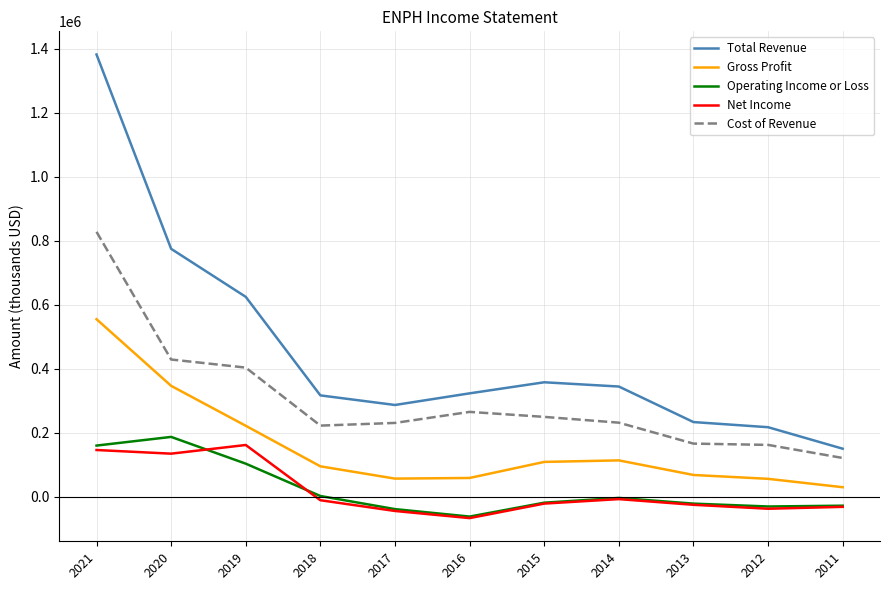

How many values in Net Income are below zero?

8